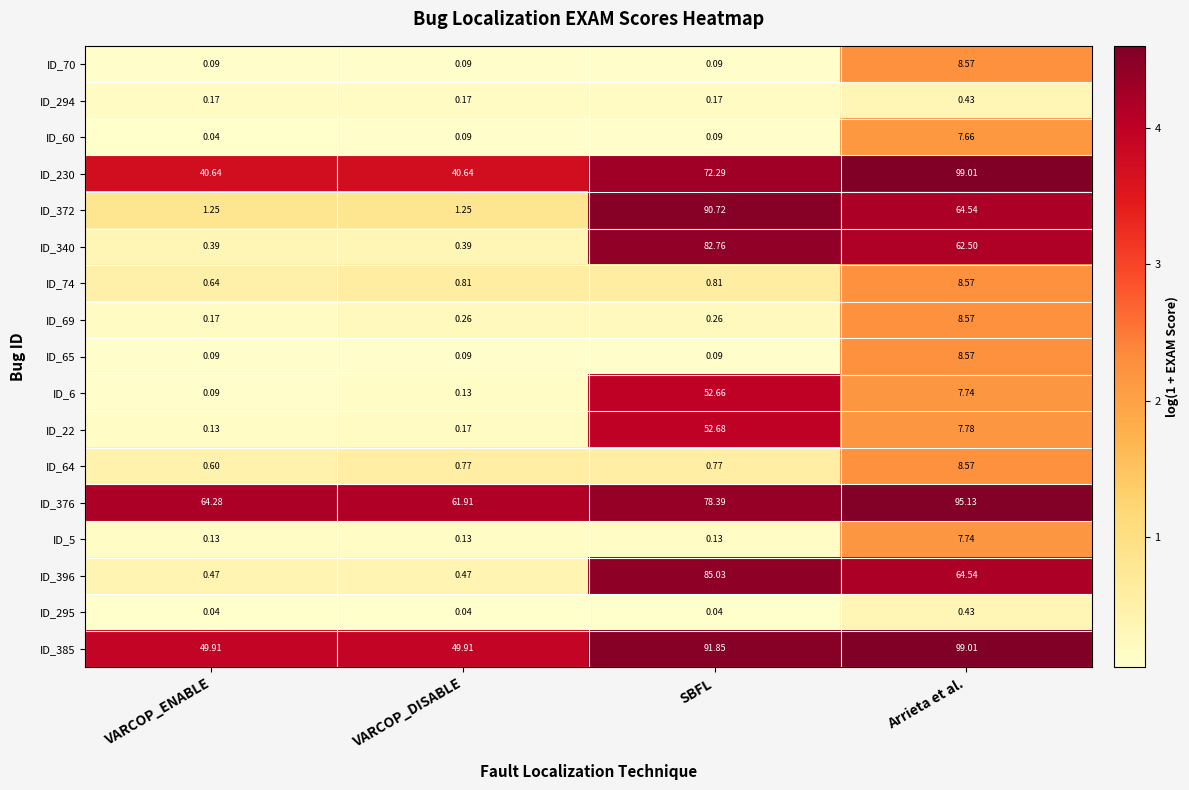

Which label corresponds to the largest value in the chart?

Arrieta et al.